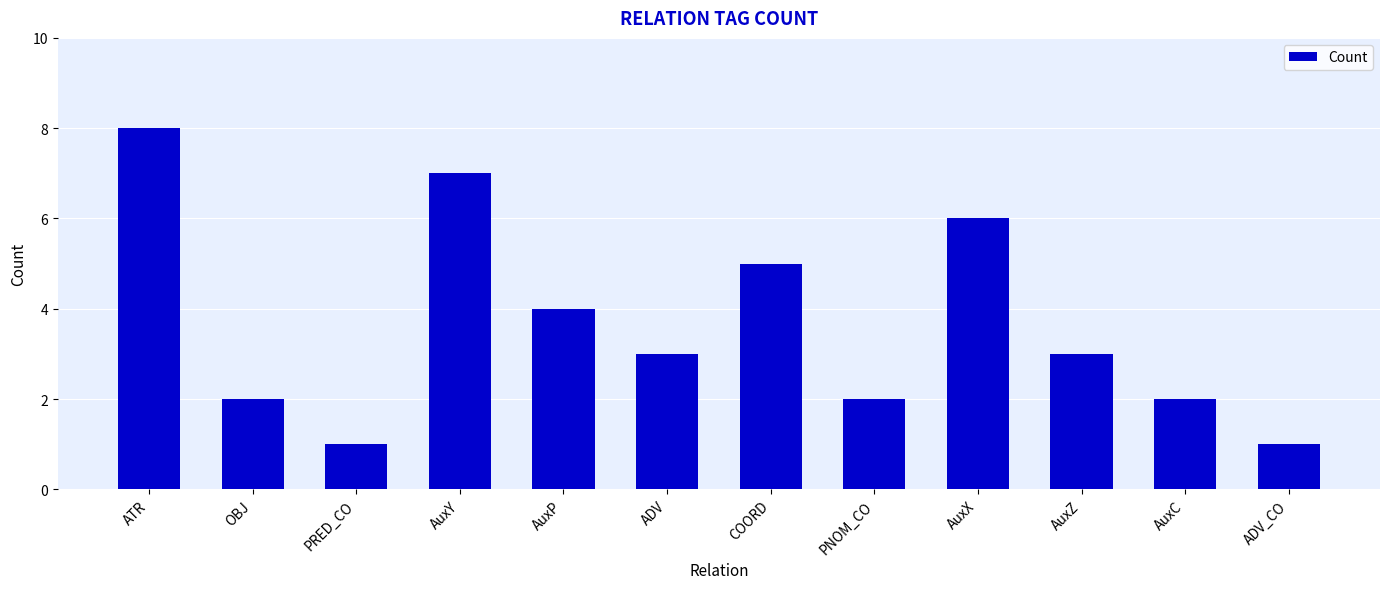

Are the bars horizontal?

No